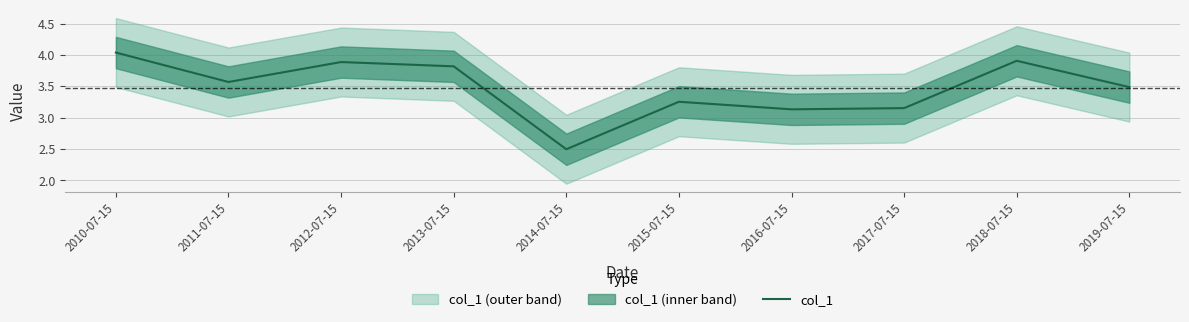

How many interior local peaks (higher than both neighbors) does the data have?

3